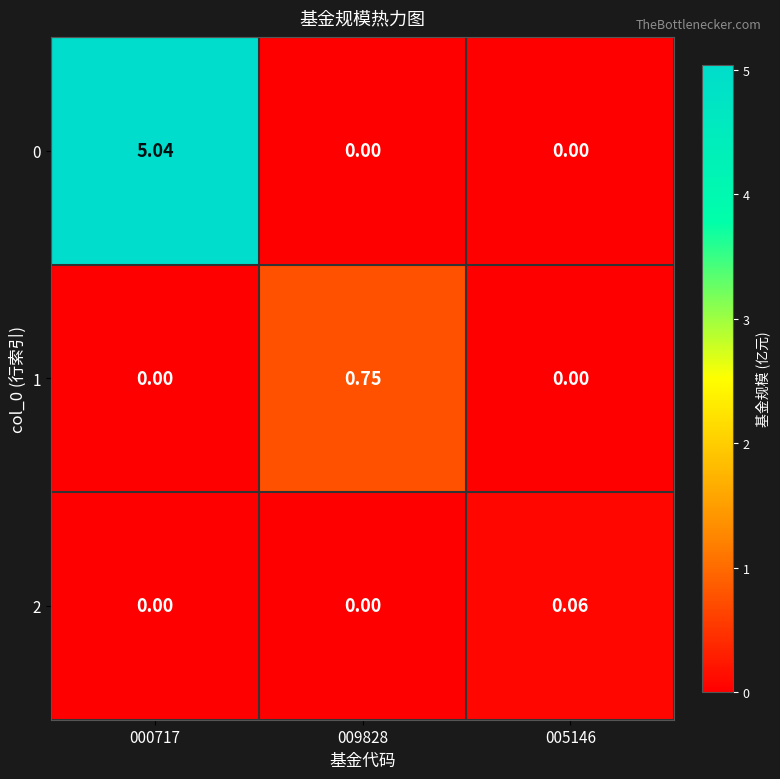

Is the value of 1 at 009828 greater than the value of 0 at 000717?

No